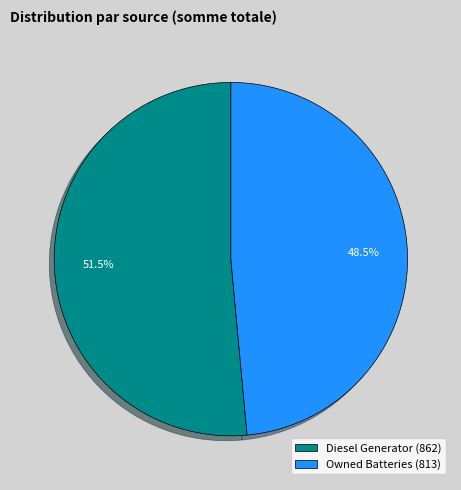

Rank the categories by value from lowest to highest.

Owned Batteries (813), Diesel Generator (862)